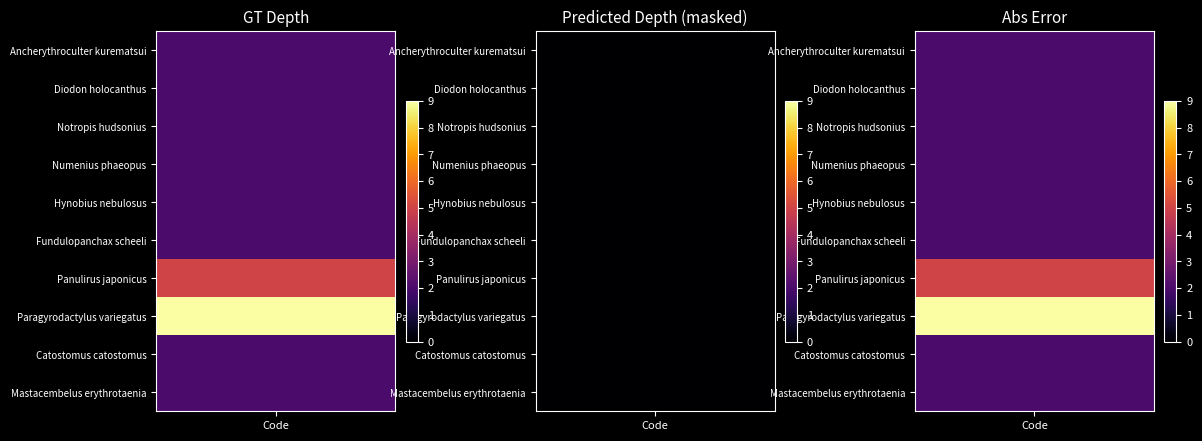

How many values in Hynobius nebulosus are above zero?

1